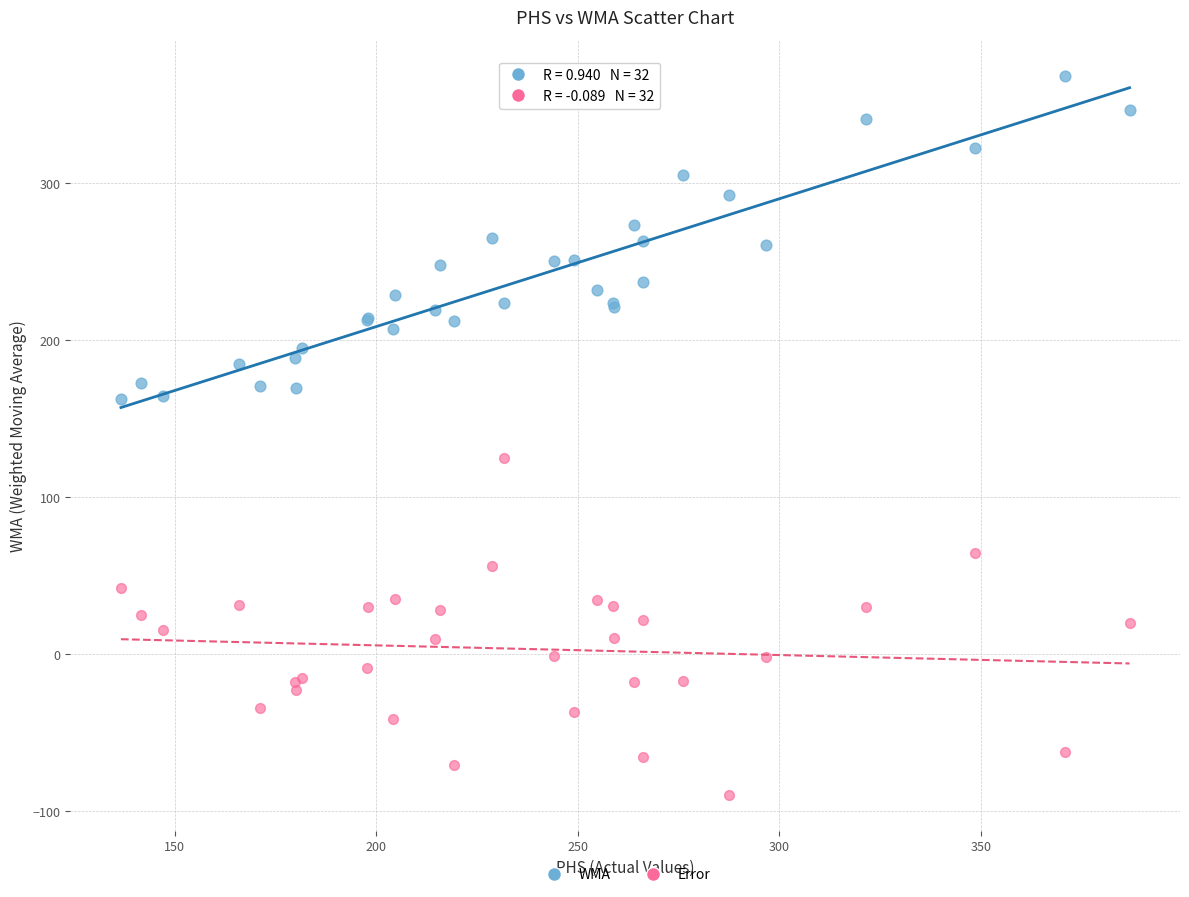

Which series has the largest Y range (max minus min)?

Error